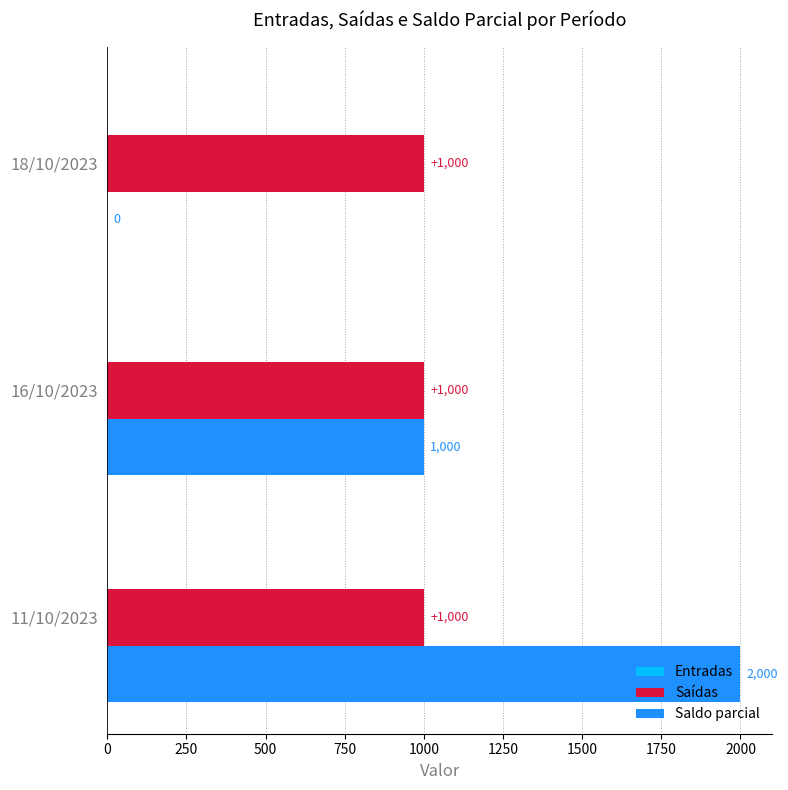

Is the value of Saldo parcial at 11/10/2023 greater than the value of Saídas at 11/10/2023?

Yes